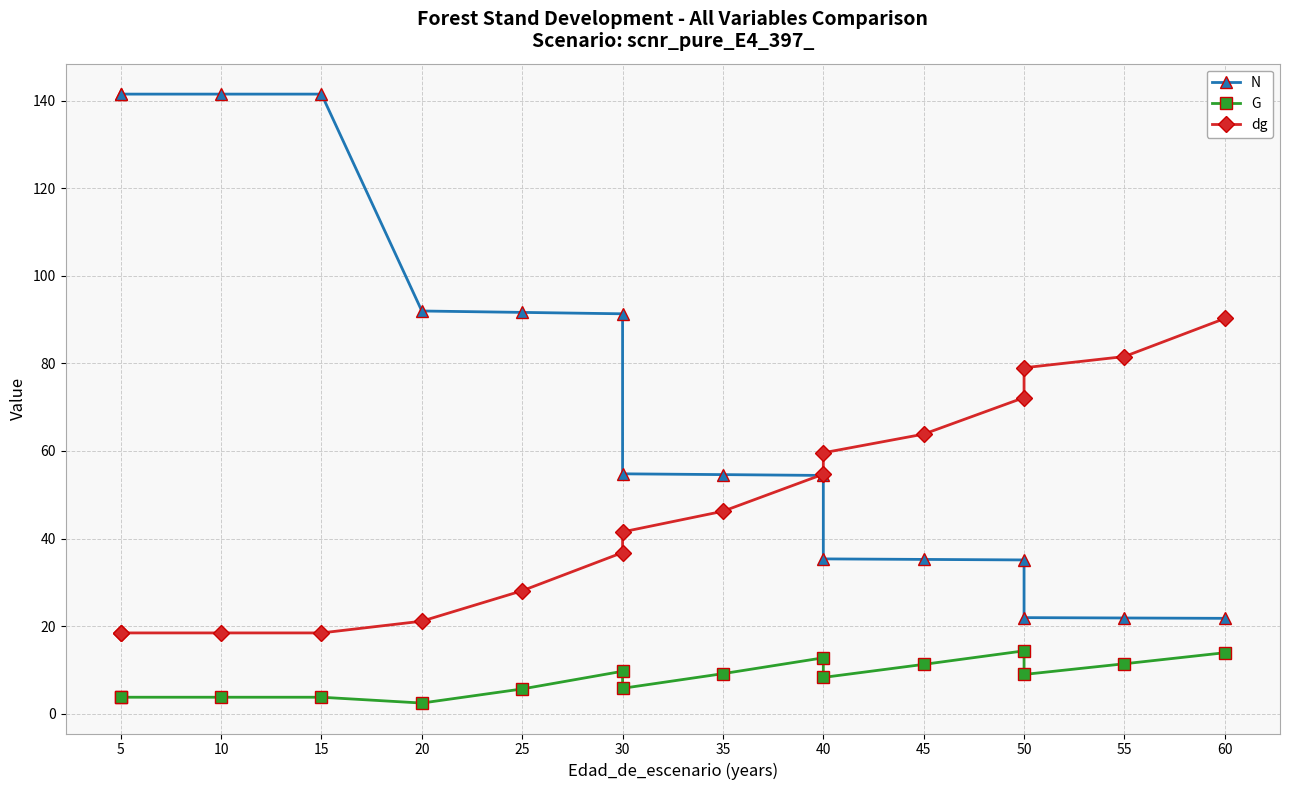

What is the value of the N point at the 5th from the left?

92.0